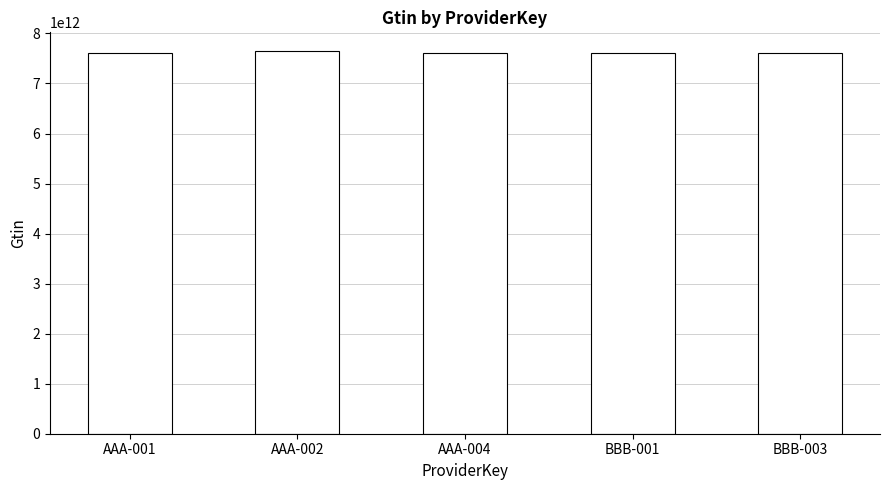

What is the maximum value shown in the chart?

7640115640215